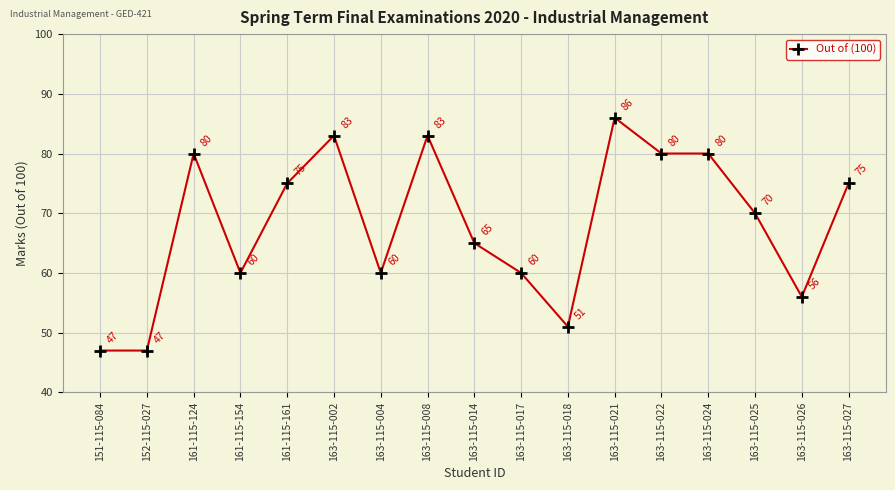

What is the label of the 4th point from the left?

161-115-154